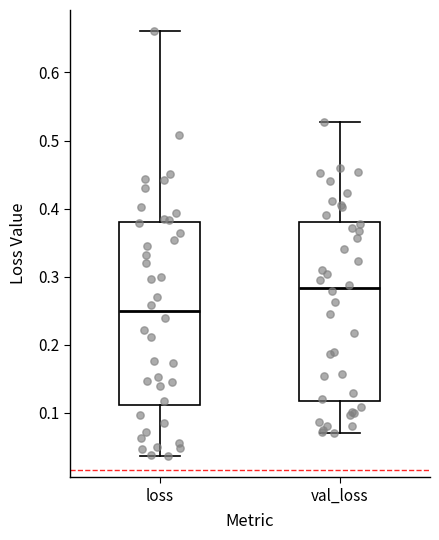

Reading left to right, transcribe this box plot: for each box, give where its median line is, the range the box spans, and where its two whiskers end, as read against the y-axis. The values are not printed on the chart, so give them approximately, as read against the axis.

loss: median 0.25, box 0.11 to 0.38, whiskers 0.04 to 0.66
val_loss: median 0.28, box 0.12 to 0.38, whiskers 0.07 to 0.53